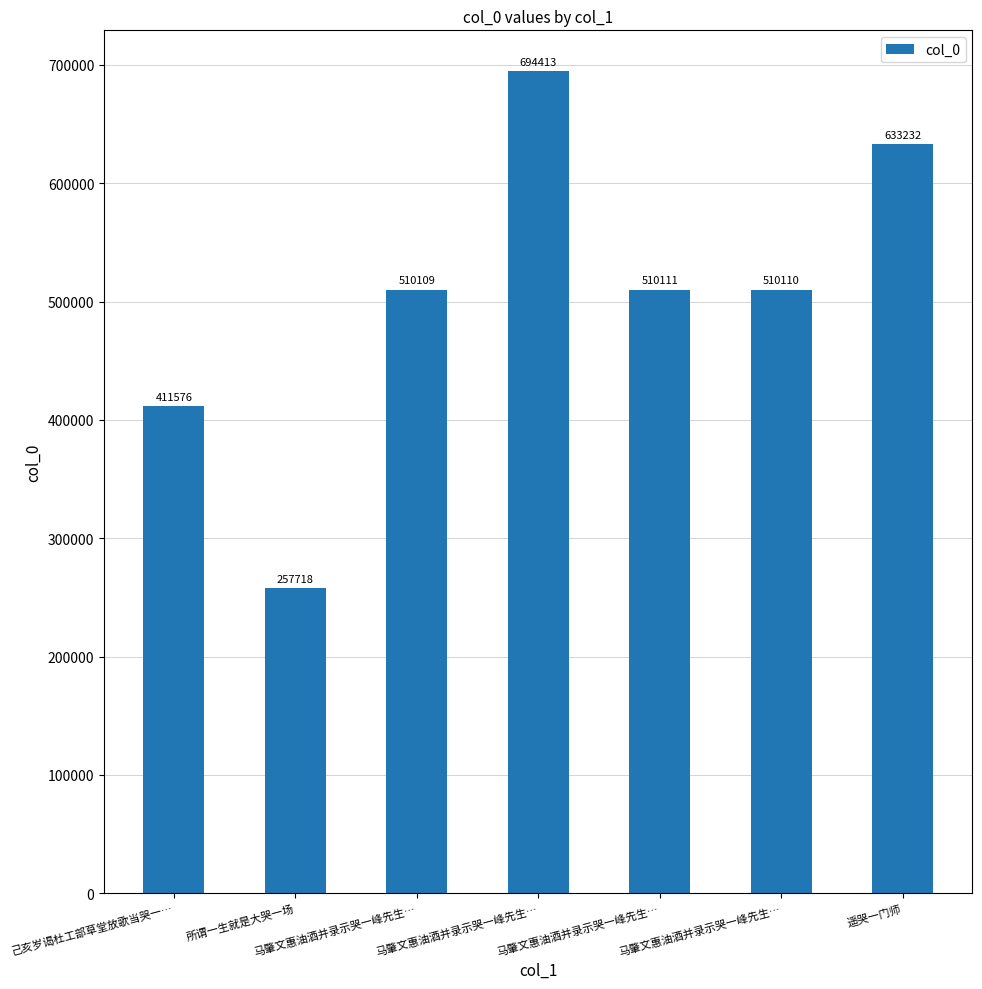

At which label is the value closest to 476065?

马肇文惠油酒并录示哭一峰先生…